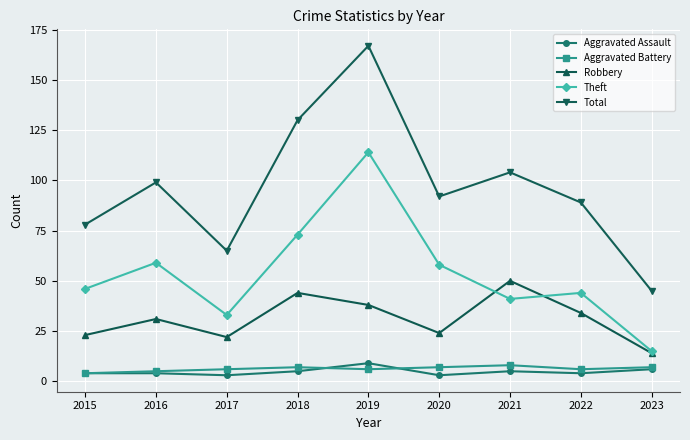

At which category does Theft reach its first local valley?

2017